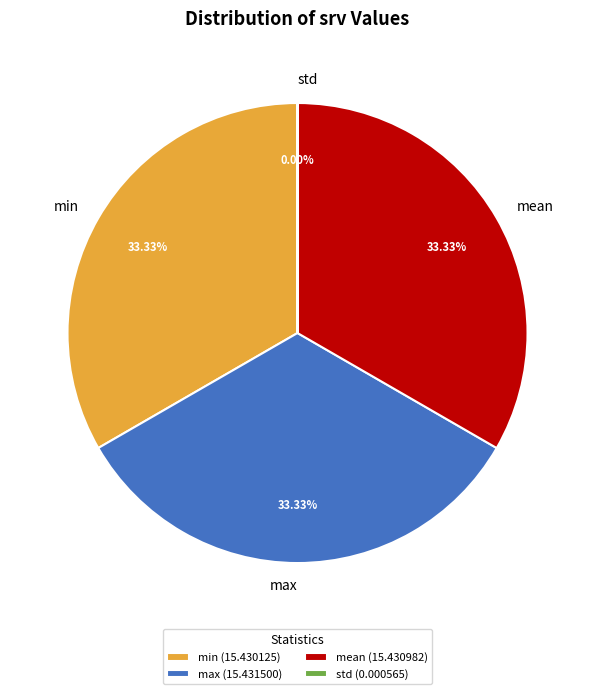

Is the sum of mean and min greater than half?

Yes